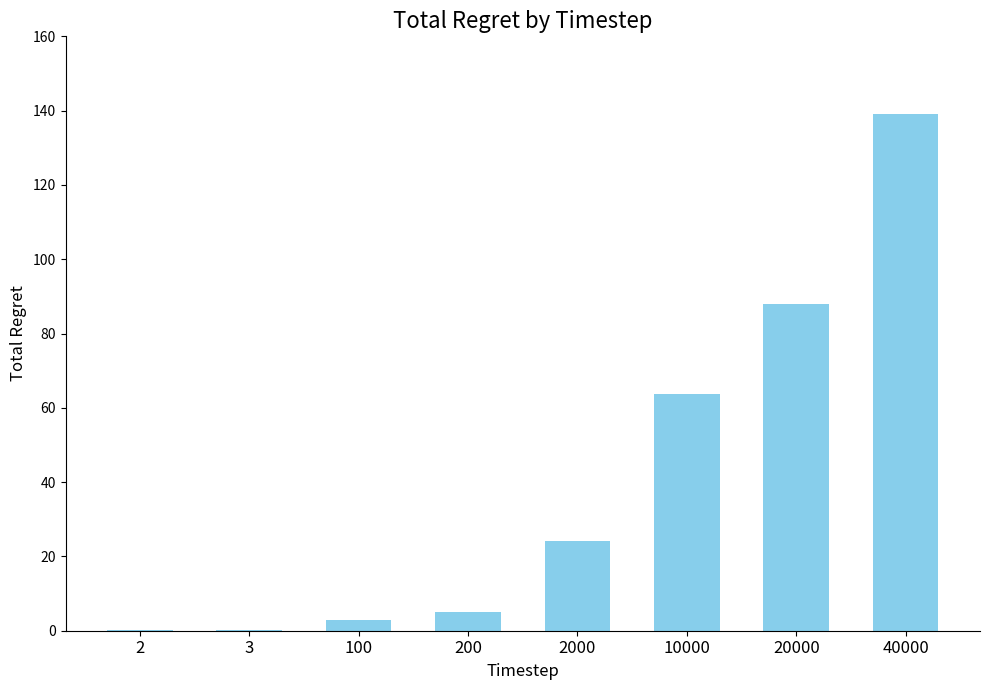

What is the approximate value at 2?

0.1